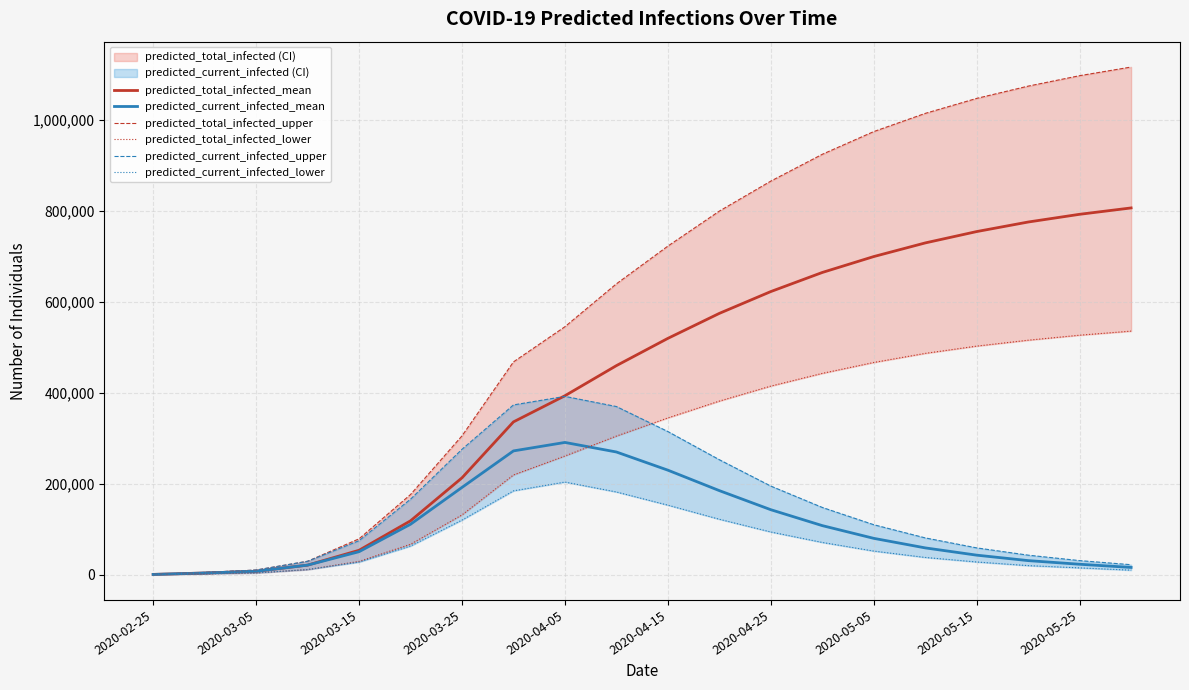

True or false: predicted_total_infected_lower and predicted_current_infected_mean intersect in this chart.

True